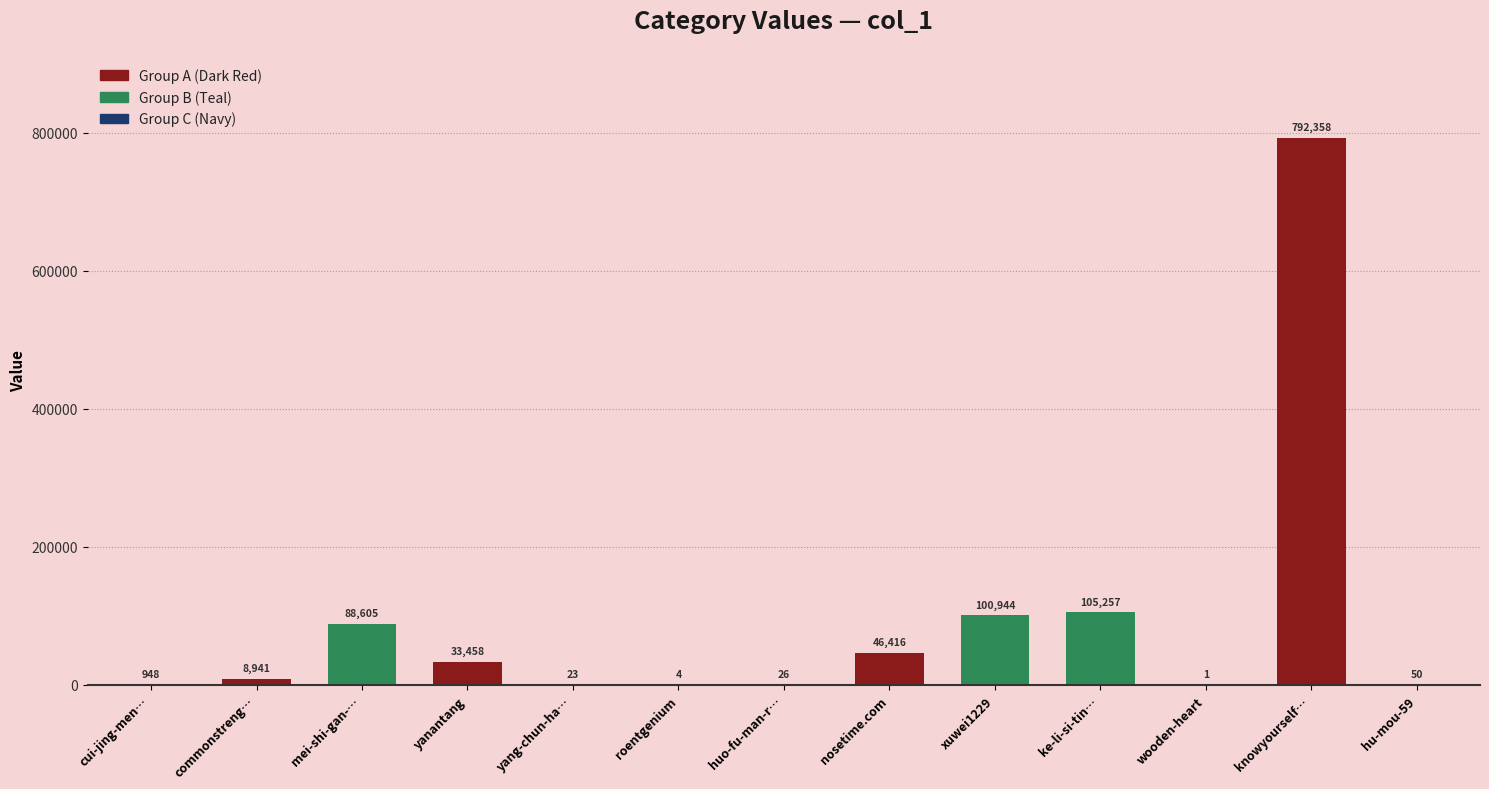

The chart shows a value of 50 at hu-mou-59. True or false?

True